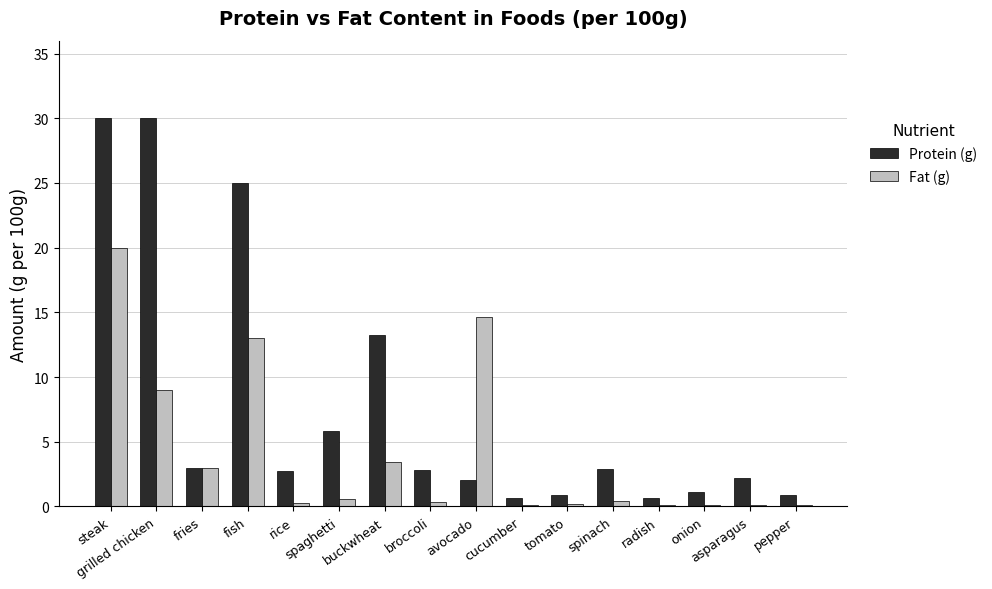

What are all the series names shown in the legend?

Protein (g), Fat (g)